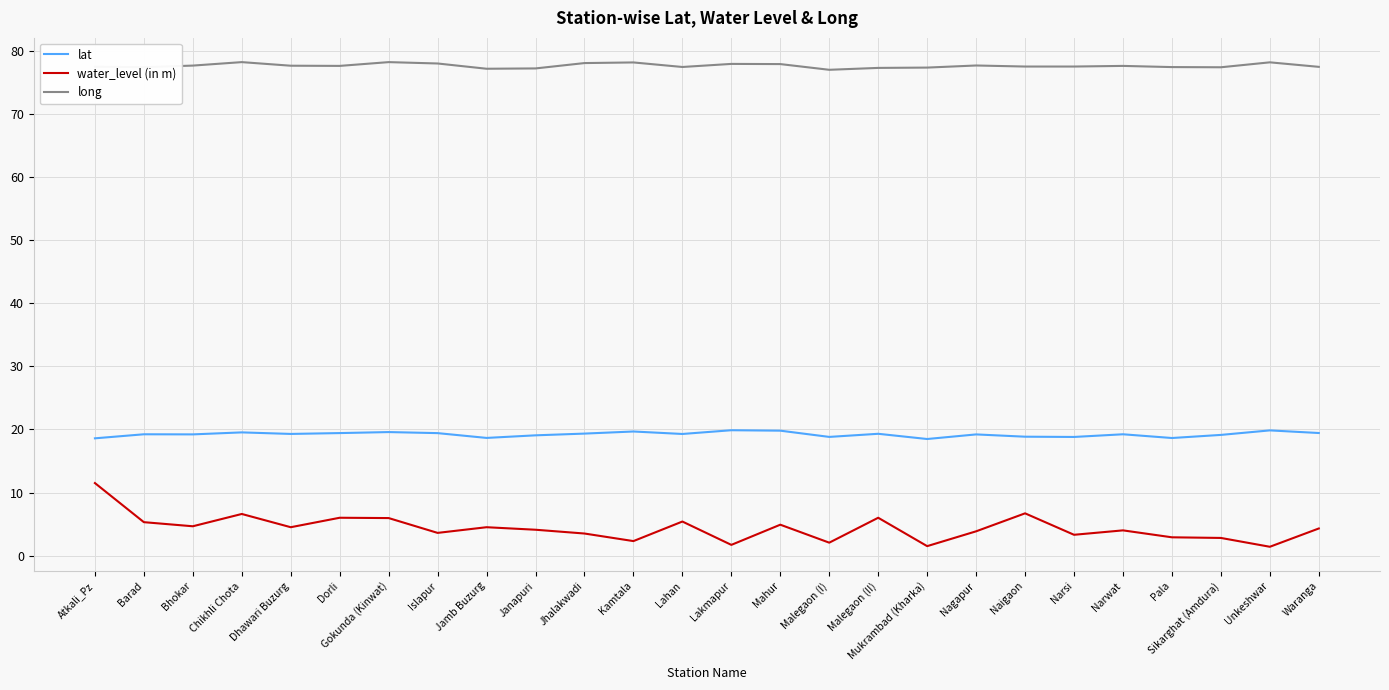

List the series in order of their peak value, lowest first.

water_level (in m), lat, long